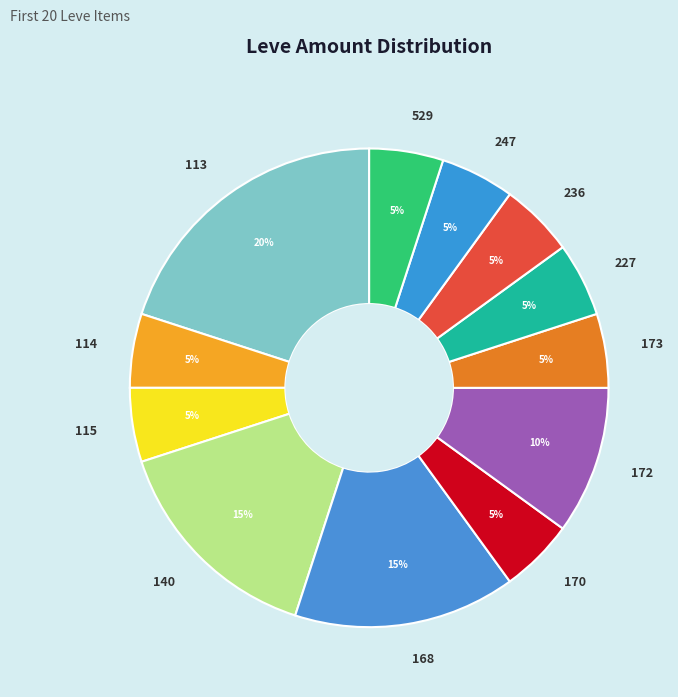

Combined, do 115 and 247 account for over 50%?

No